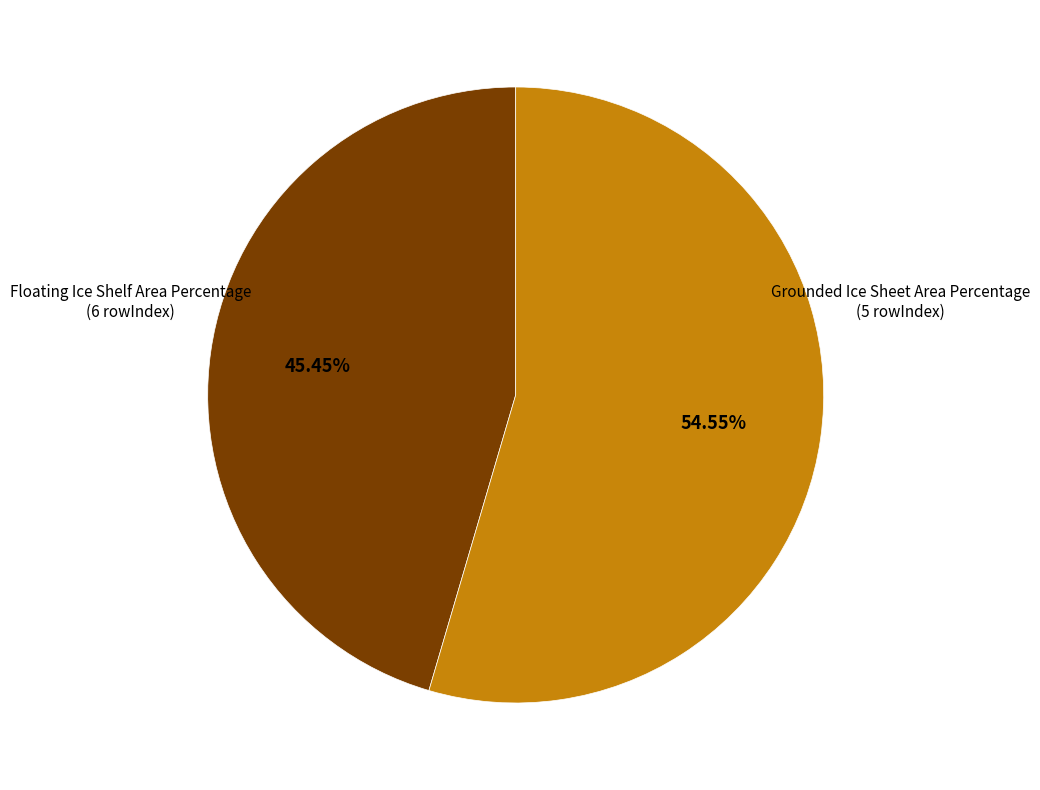

Is there a majority slice in this chart?

Yes